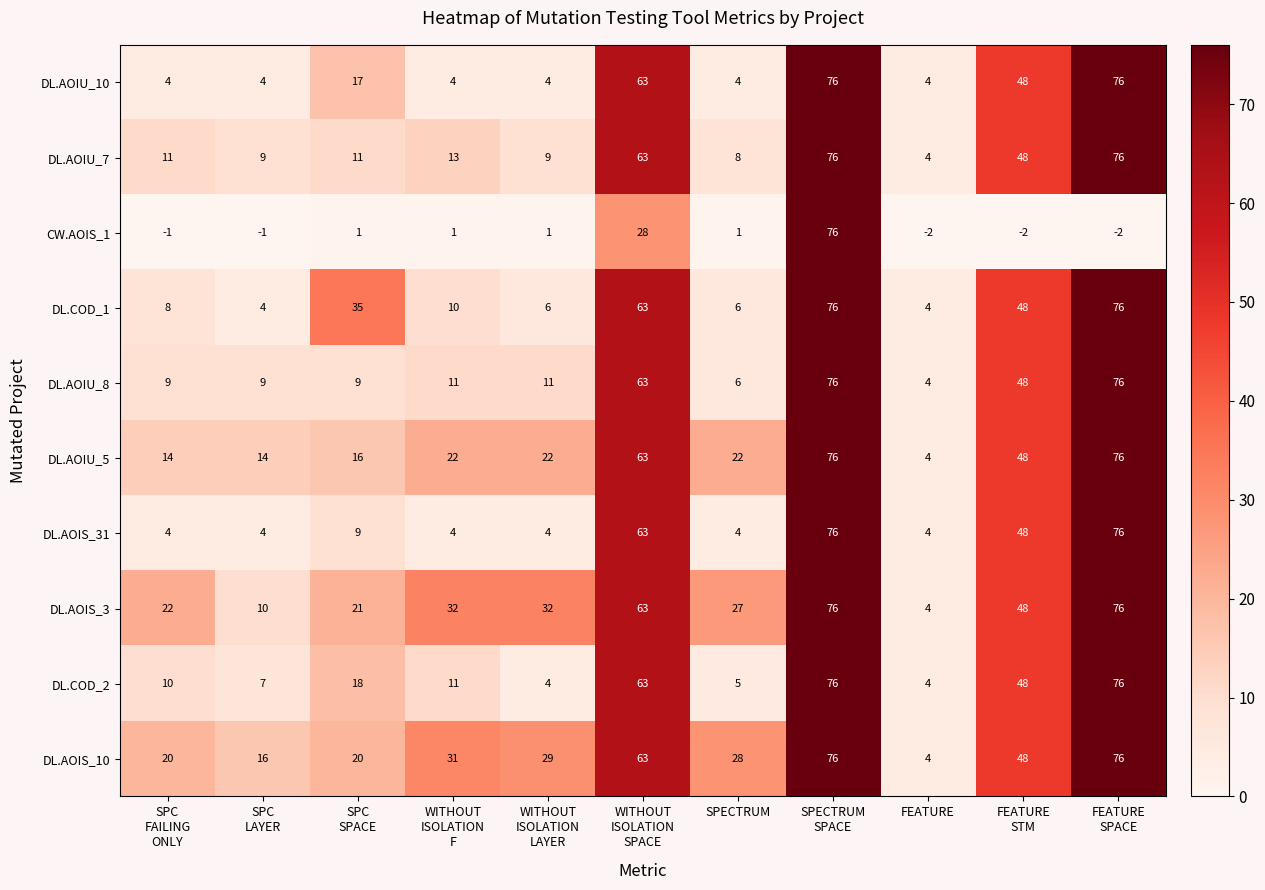

At which category is the sum across all series the highest?

SPECTRUM
SPACE